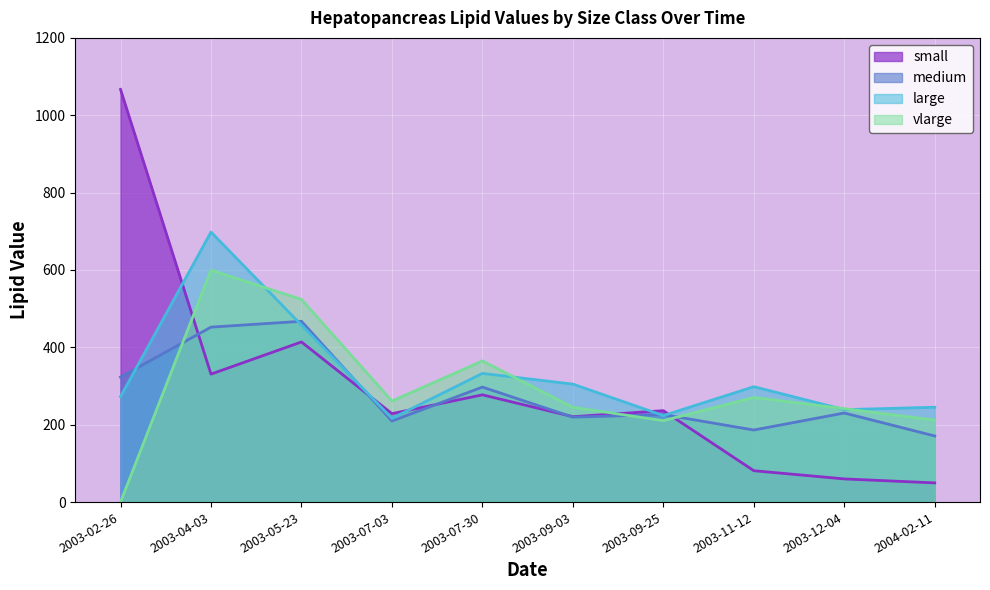

How many interior local peaks does the large series have?

3